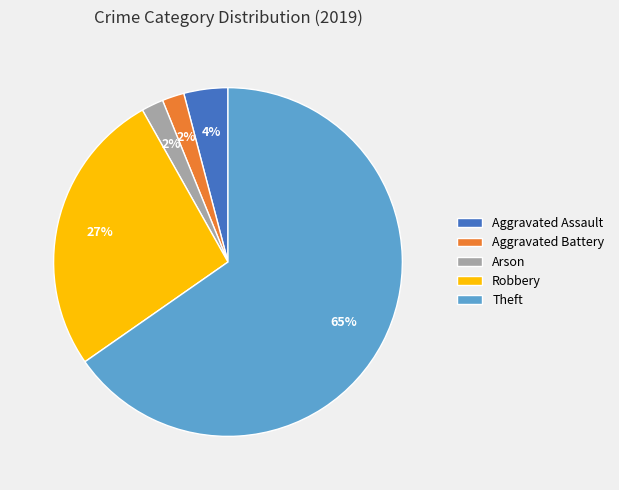

Is Theft the majority of the pie?

Yes